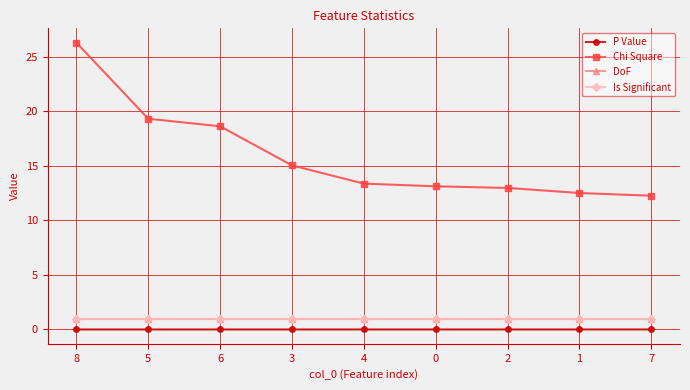

True or false: DoF has a value of 0.2 at 7.

False